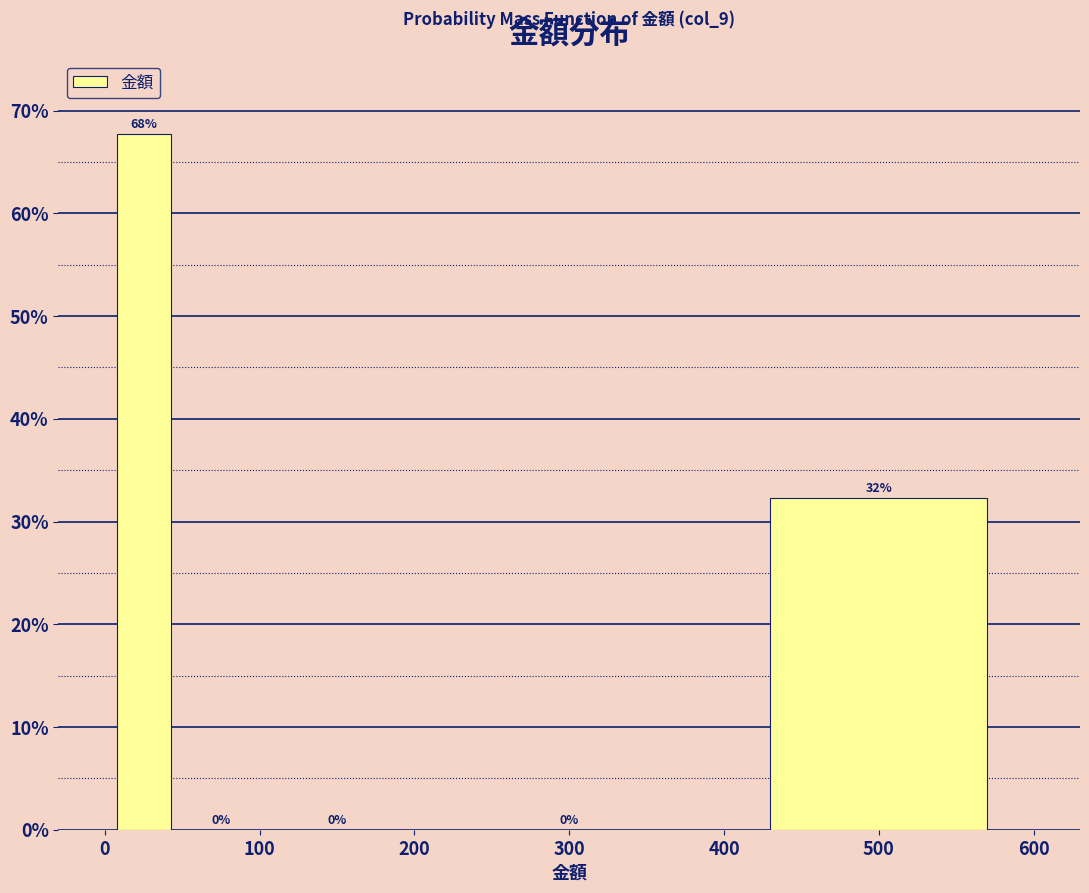

Which range on the x-axis has the tallest bar?

0 to 50